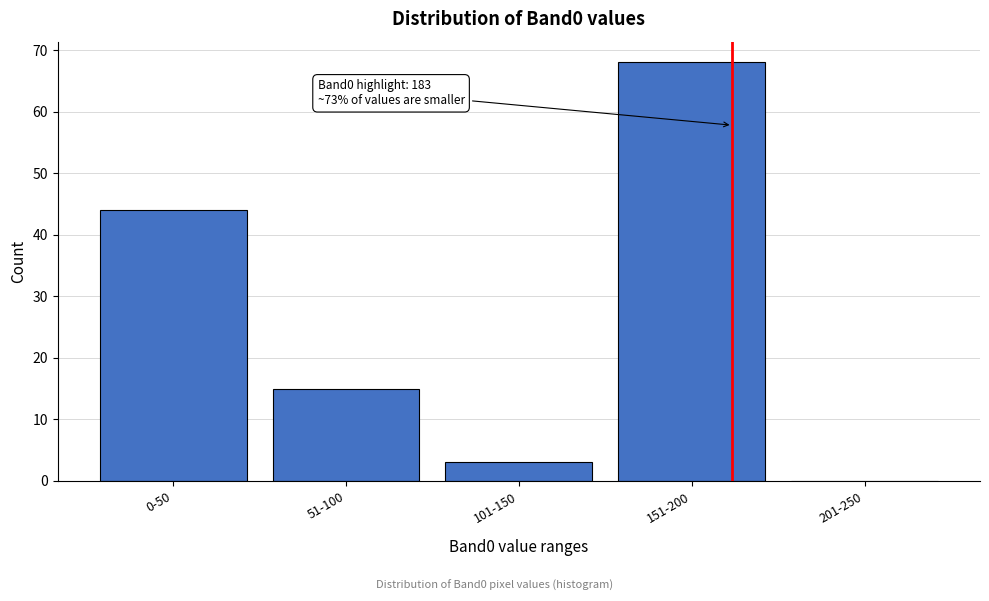

Reading left to right, list all the values displayed in this chart.

0-50=44	51-100=15	101-150=3	151-200=68	201-250=0